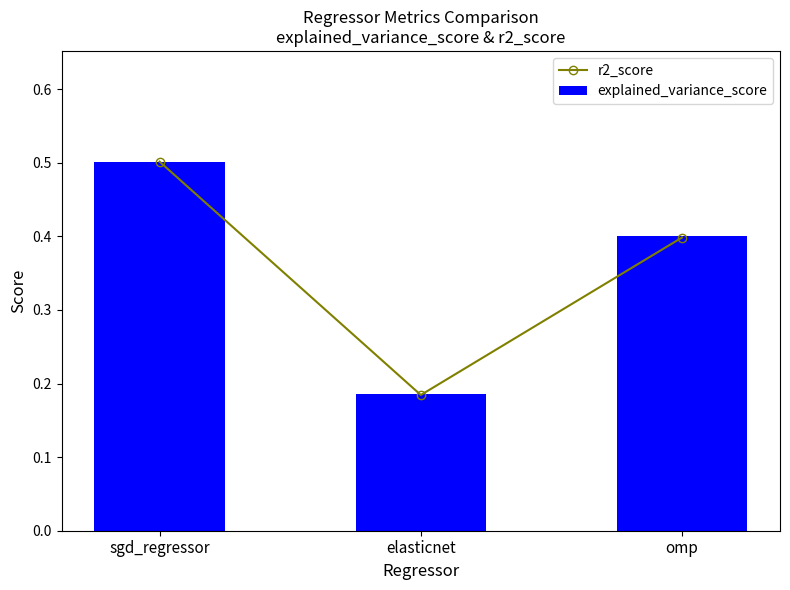

At which label is r2_score closest to 0?

elasticnet